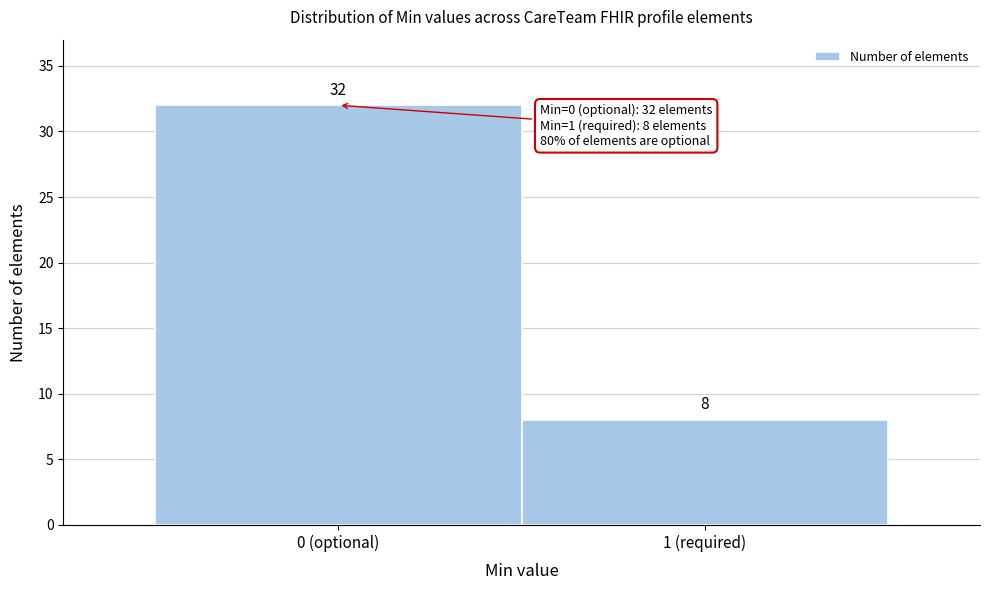

Reading right to left, transcribe all the data shown in this chart.

1 (required)=8	0 (optional)=32